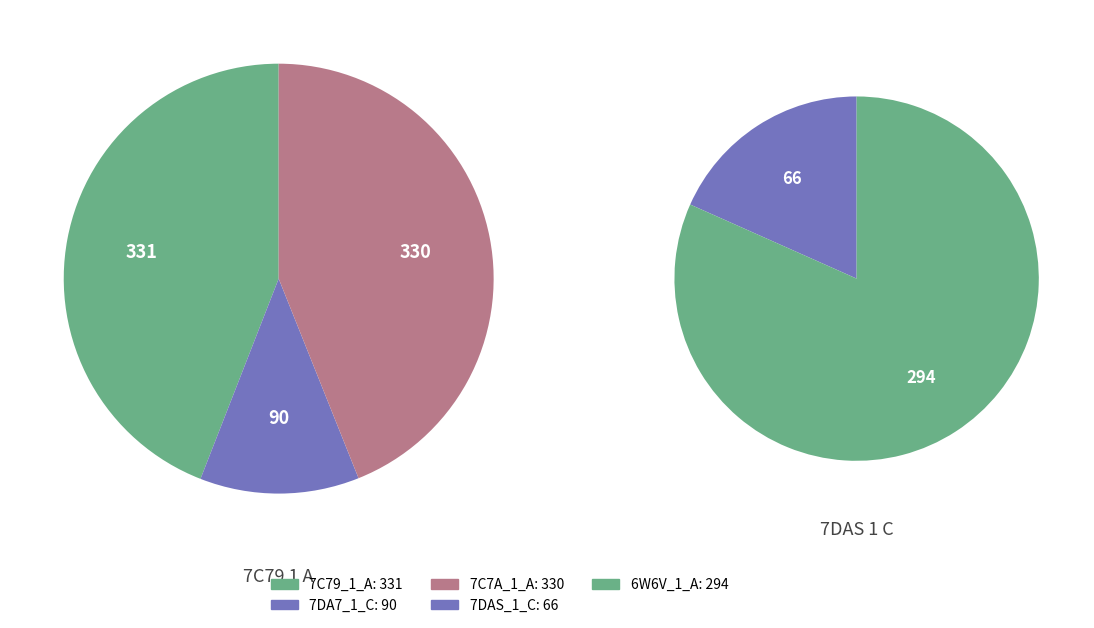

Rank the categories by value from highest to lowest.

7C79_1_A, 7C7A_1_A, 6W6V_1_A, 7DA7_1_C, 7DAS_1_C